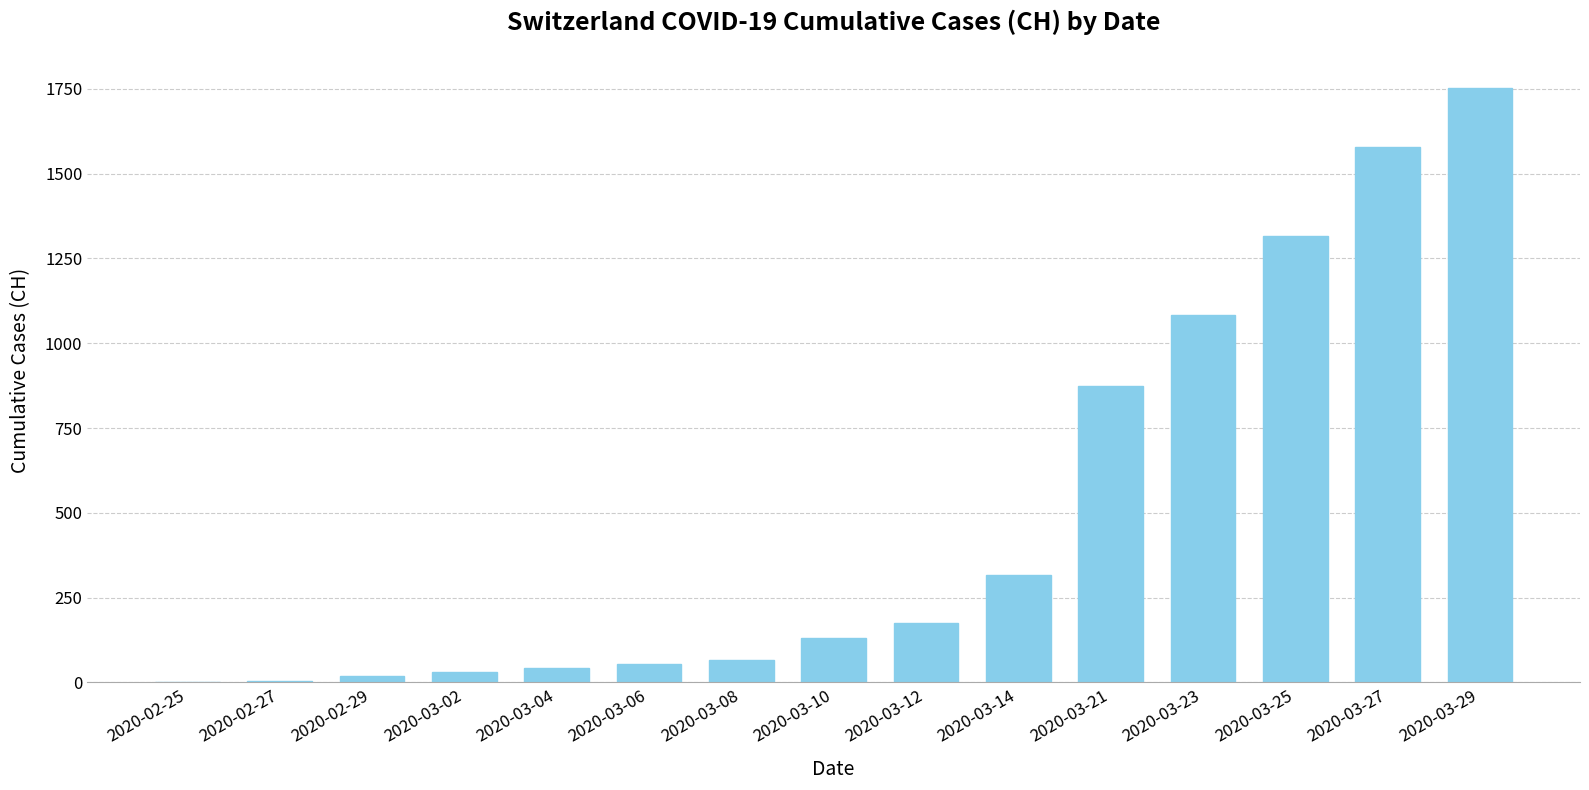

Is it true that the value at 2020-03-27 is 1579?

True